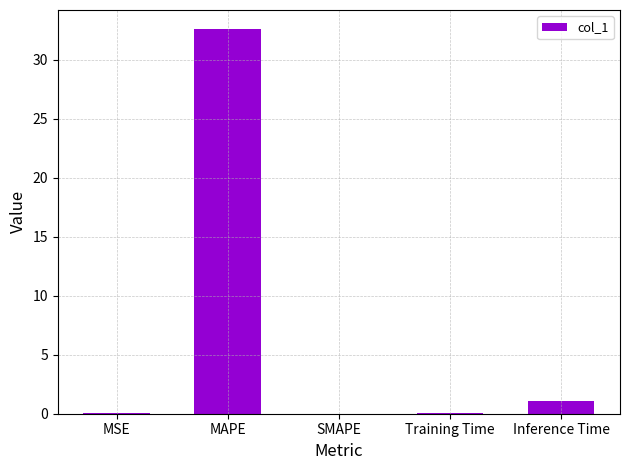

What is the sum of the values at SMAPE and MAPE?

32.6